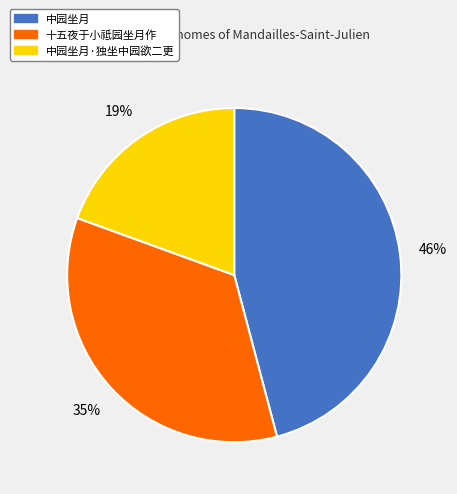

Does any single category account for the majority?

No